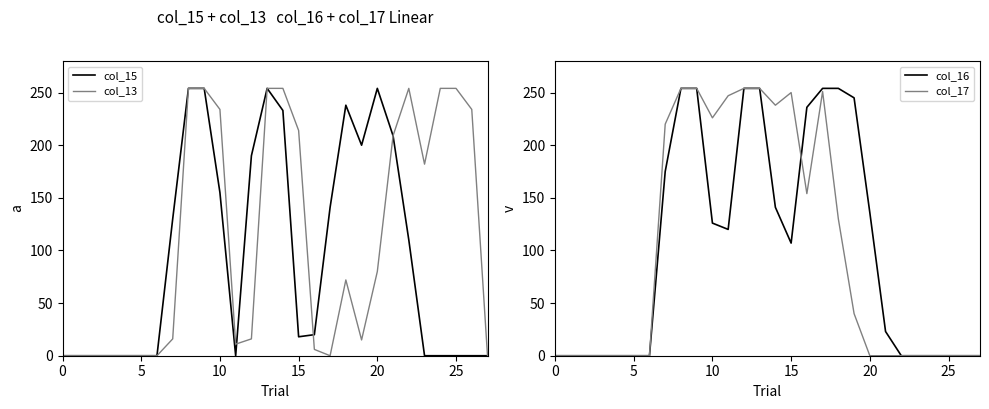

How many values in the col_17 series exceed 0?

13